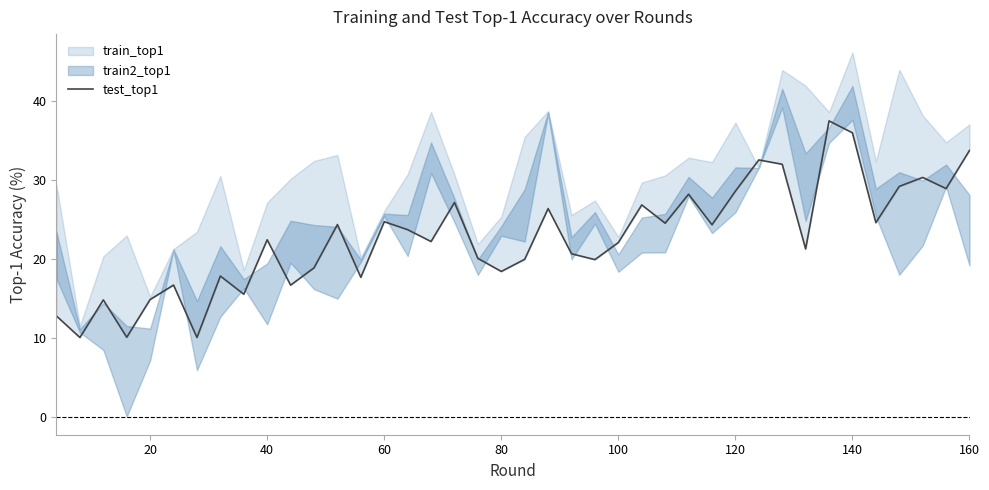

Reading left to right, list all the values displayed in this chart.

12.7	10.0	14.8	10.0	14.8	16.6	10.0	17.8	15.5	22.4	16.6	18.8	24.3	17.6	24.7	23.6	22.1	27.1	20.0	18.4	19.9	26.3	20.6	19.9	22.0	26.8	24.5	28.1	24.3	28.5	32.5	31.9	21.2	37.4	35.9	24.5	29.1	30.3	28.9	33.7